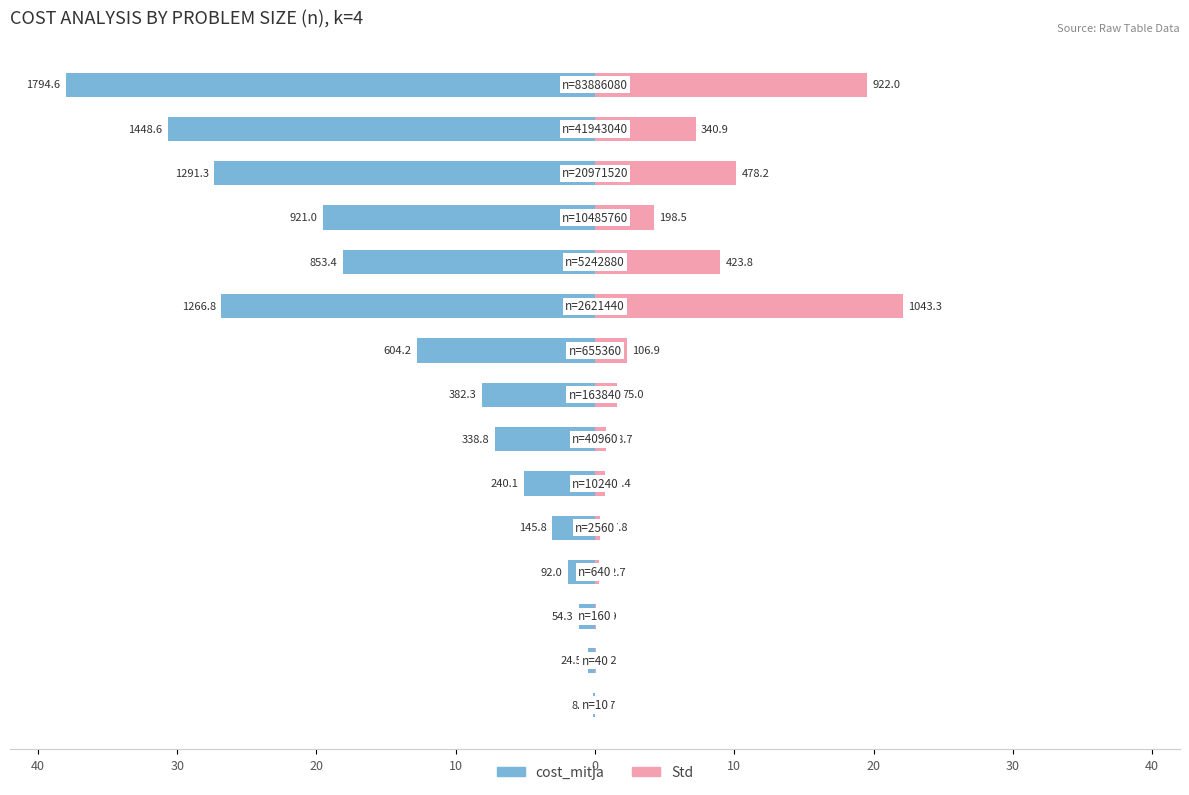

Reading left to right, what are all the values shown in this chart?

cost_mitja: -0.2	-0.5	-1.1	-1.9	-3.1	-5.1	-7.2	-8.1	-12.8	-26.8	-18.1	-19.5	-27.3	-30.7	-38.0
Std: 0.0	0.0	0.1	0.3	0.4	0.7	0.8	1.6	2.3	22.1	9.0	4.2	10.1	7.2	19.5